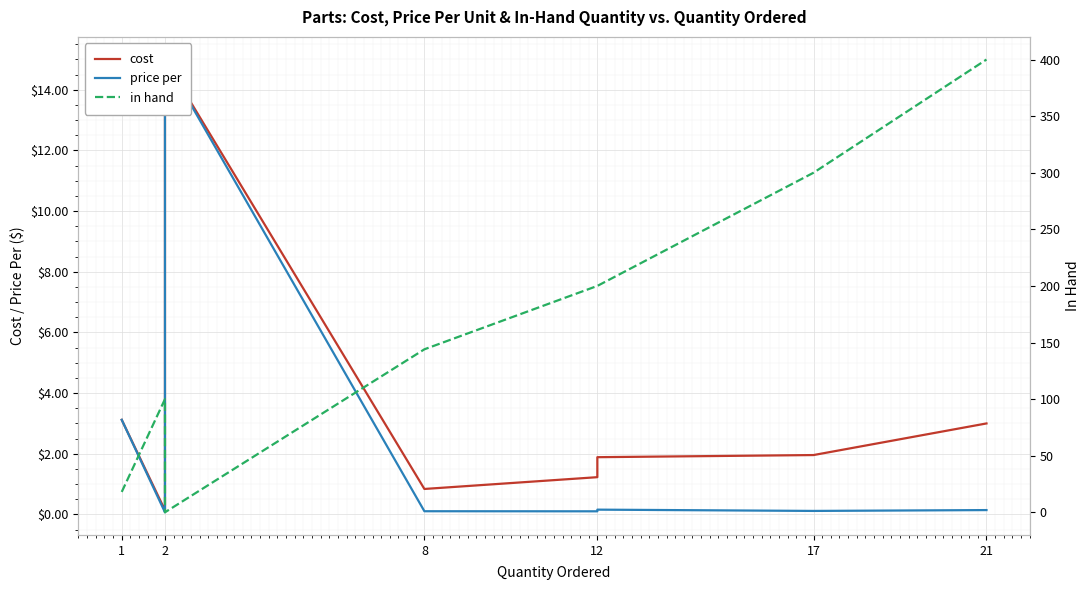

At which category does price per reach its first local valley?

2